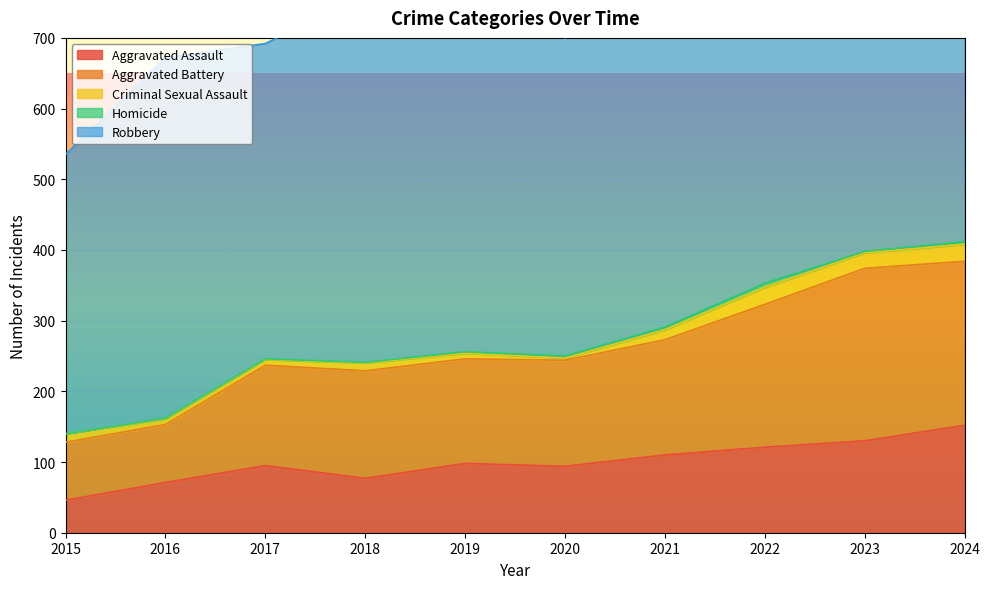

Reading right to left, transcribe all the data shown in this chart.

Aggravated Assault: 152	130	121	110	94	98	77	95	71	46
Aggravated Battery: 232	244	202	163	150	148	152	142	82	82
Criminal Sexual Assault: 24	22	24	14	3	8	11	8	8	12
Homicide: 4	2	6	4	3	2	1	1	1	0
Robbery: 543	440	521	484	450	591	520	446	510	395